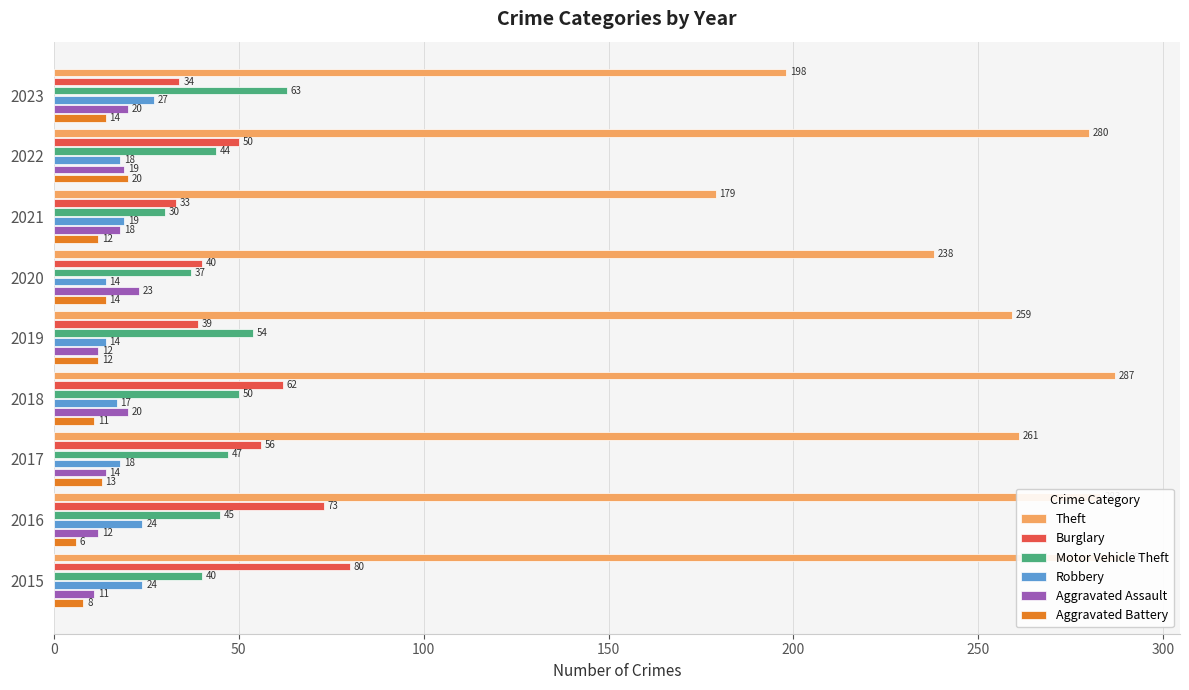

Reading right to left, extract all data points from this chart.

Theft: 198	280	179	238	259	287	261	283	290
Burglary: 34	50	33	40	39	62	56	73	80
Motor Vehicle Theft: 63	44	30	37	54	50	47	45	40
Robbery: 27	18	19	14	14	17	18	24	24
Aggravated Assault: 20	19	18	23	12	20	14	12	11
Aggravated Battery: 14	20	12	14	12	11	13	6	8